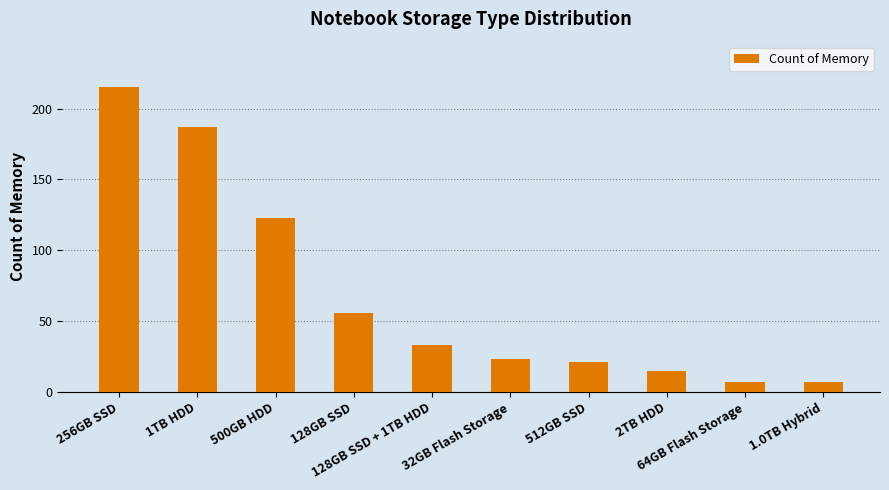

How many distinct data groups are displayed?

1